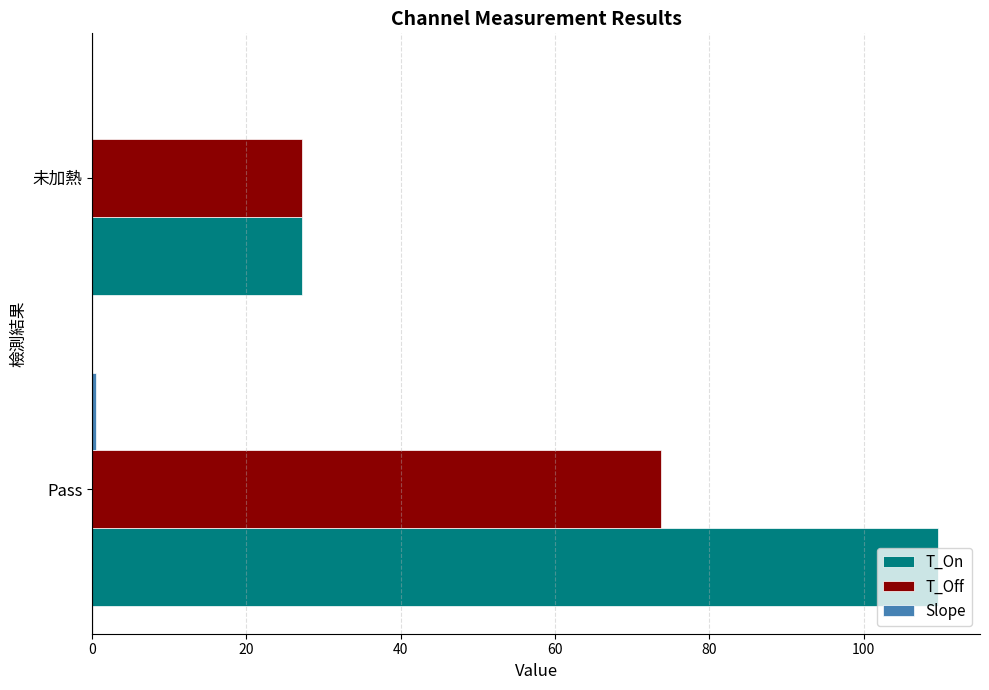

What is the total value across all series at 未加熱?

54.4